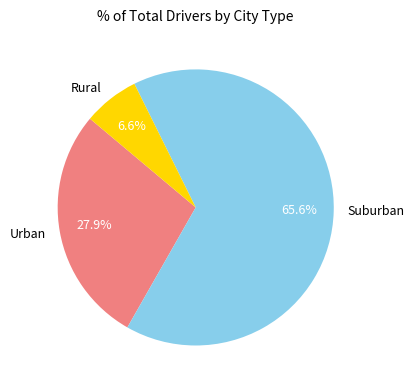

To the nearest percent, what is the difference between the largest and smallest slice percentages?

59%